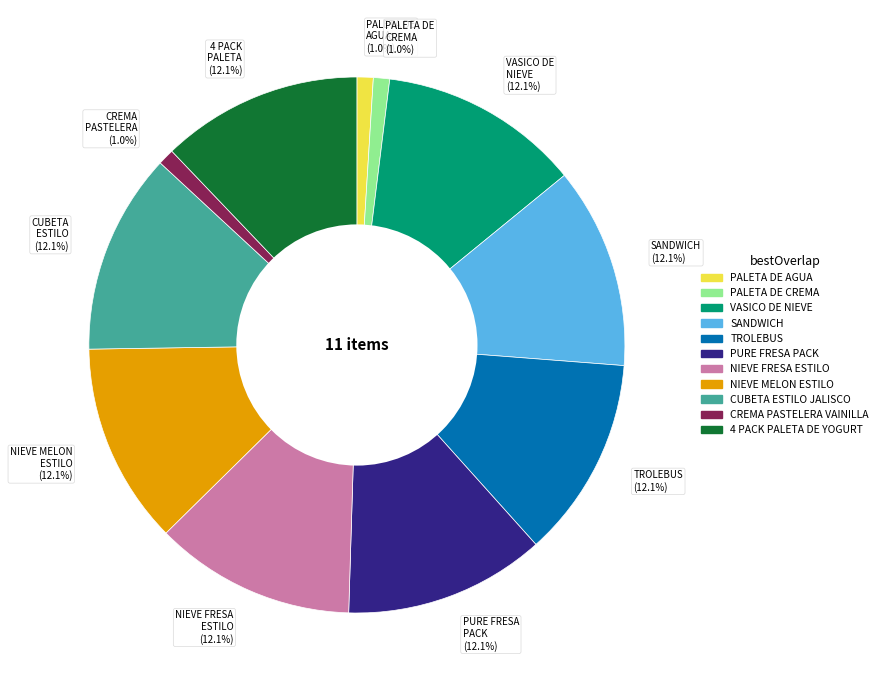

Count the number of slices in the pie.

11